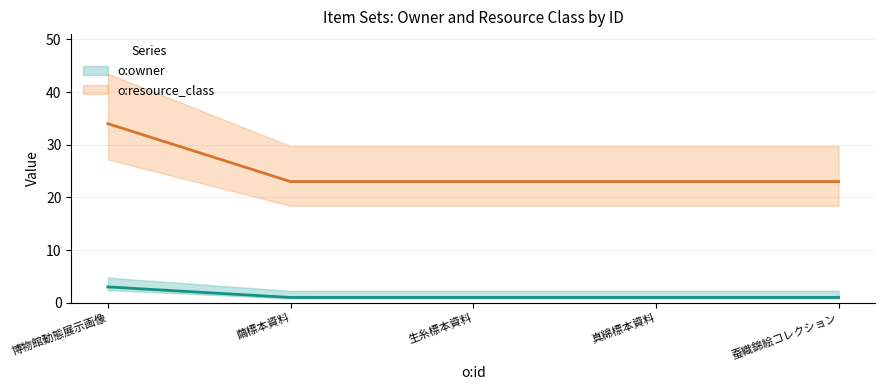

Reading left to right, what are all the values shown in this chart?

o:owner (center): 3	1	1	1	1
o:resource_class (center): 34	23	23	23	23